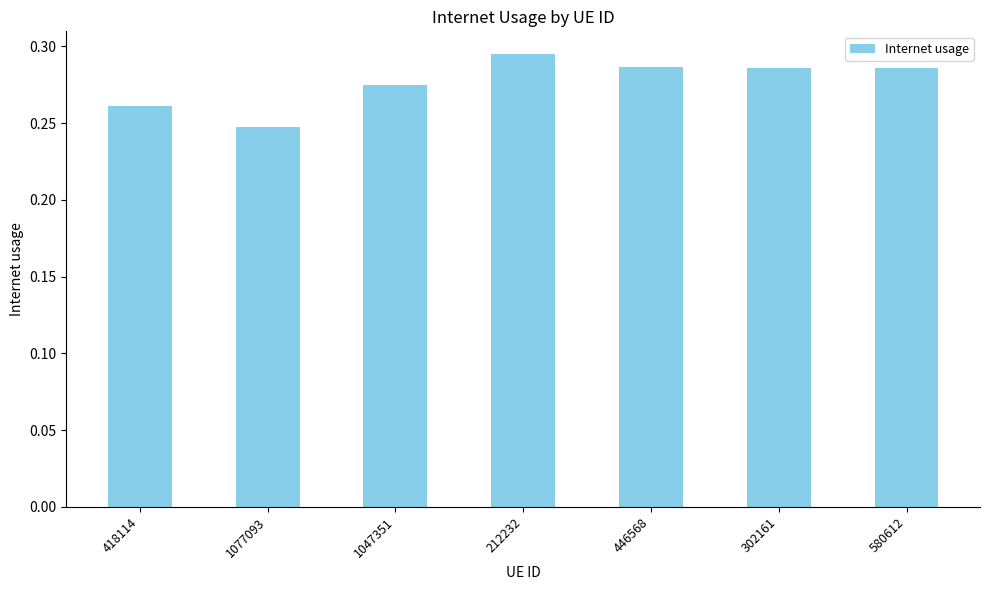

Is it true that the value at 418114 is 0.4?

False